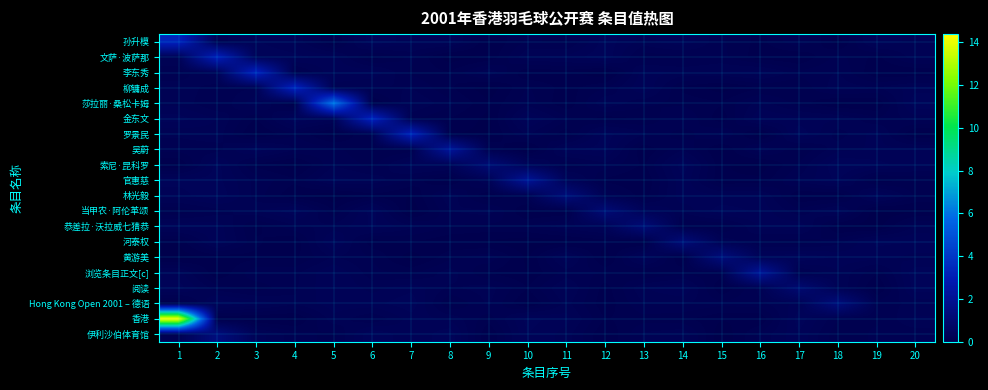

Count the number of data series in this chart.

20